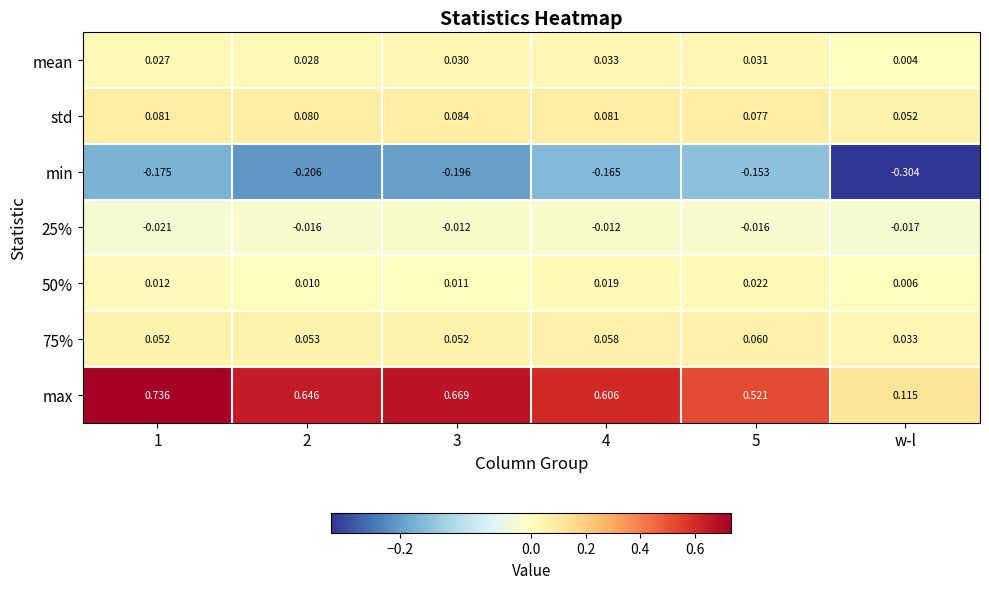

At 4, list the series in order from smallest to largest.

min, 25%, 50%, mean, 75%, std, max